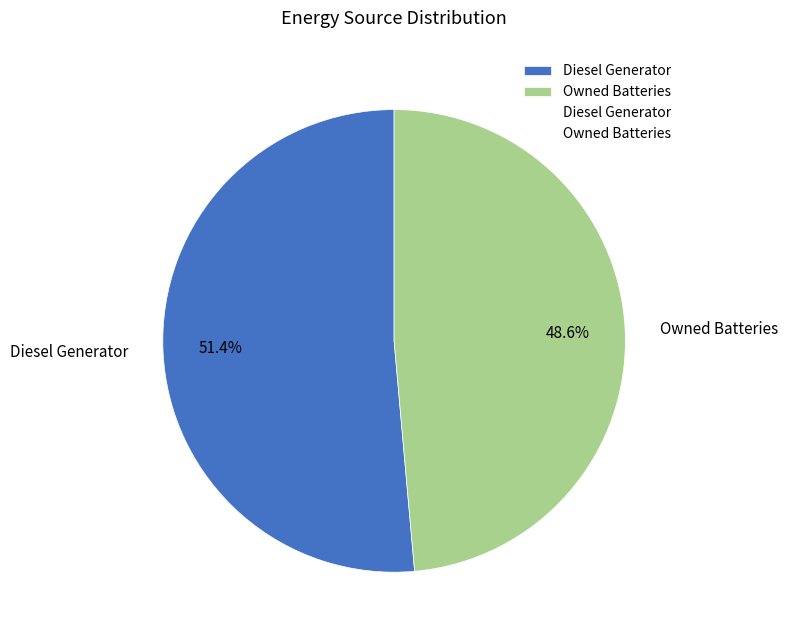

To the nearest percent, what is the difference between the Diesel Generator and Owned Batteries slice percentages?

3%